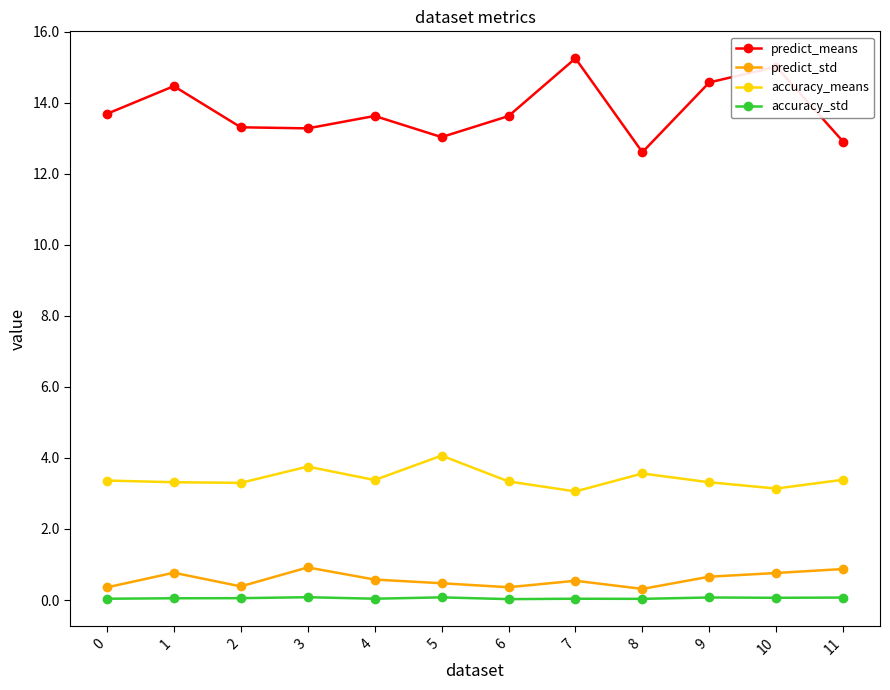

Which series has the widest spread of values?

predict_means